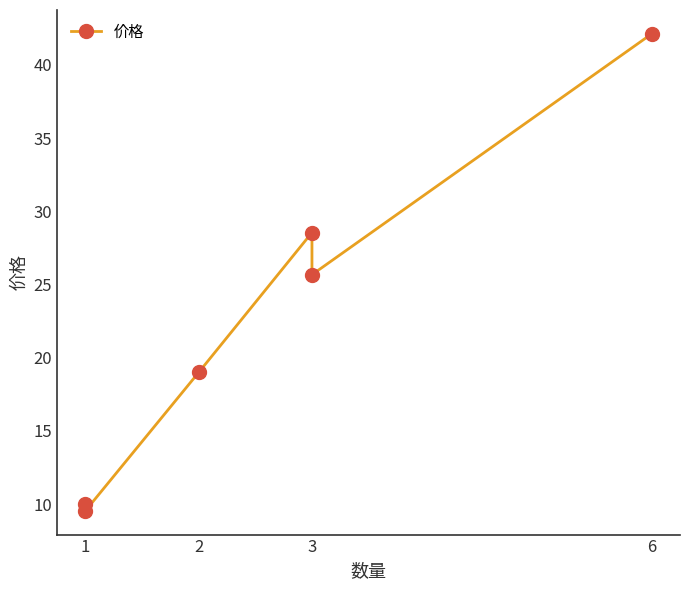

True or false: there are more than 2 points higher than both neighbors.

False